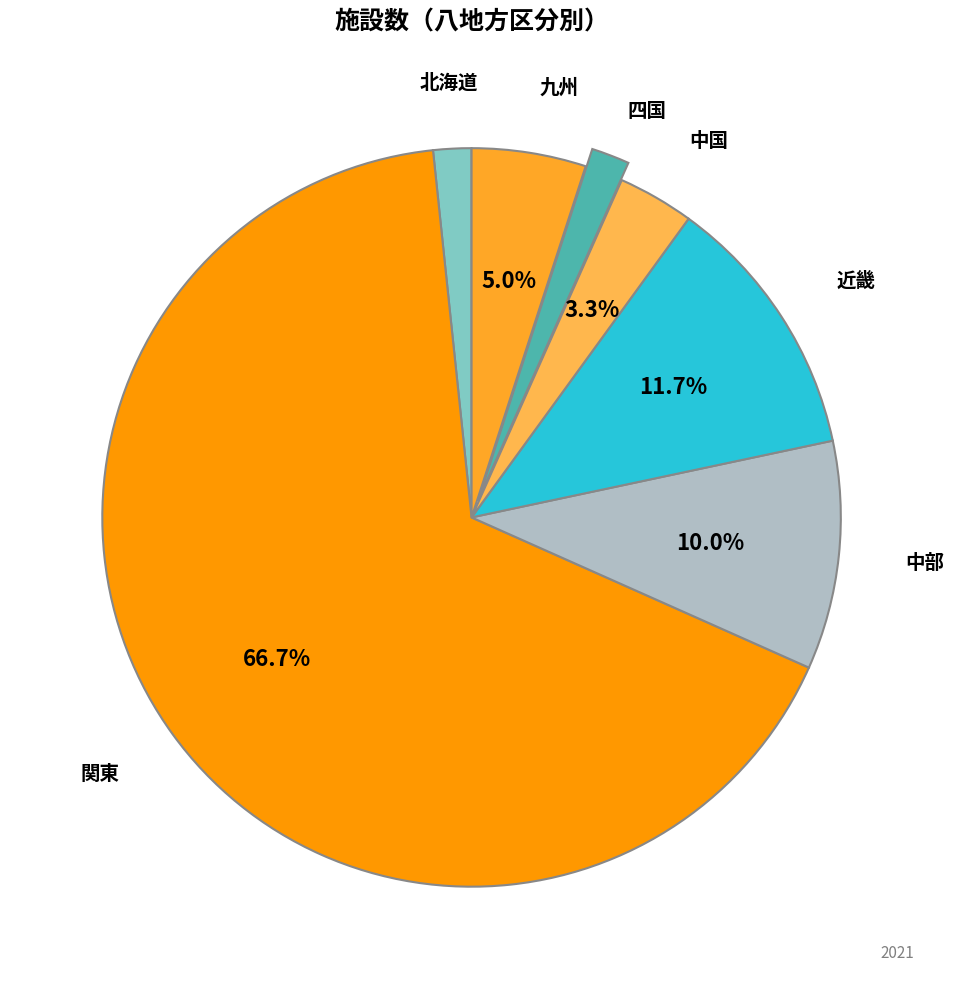

Is there a majority slice in this chart?

Yes